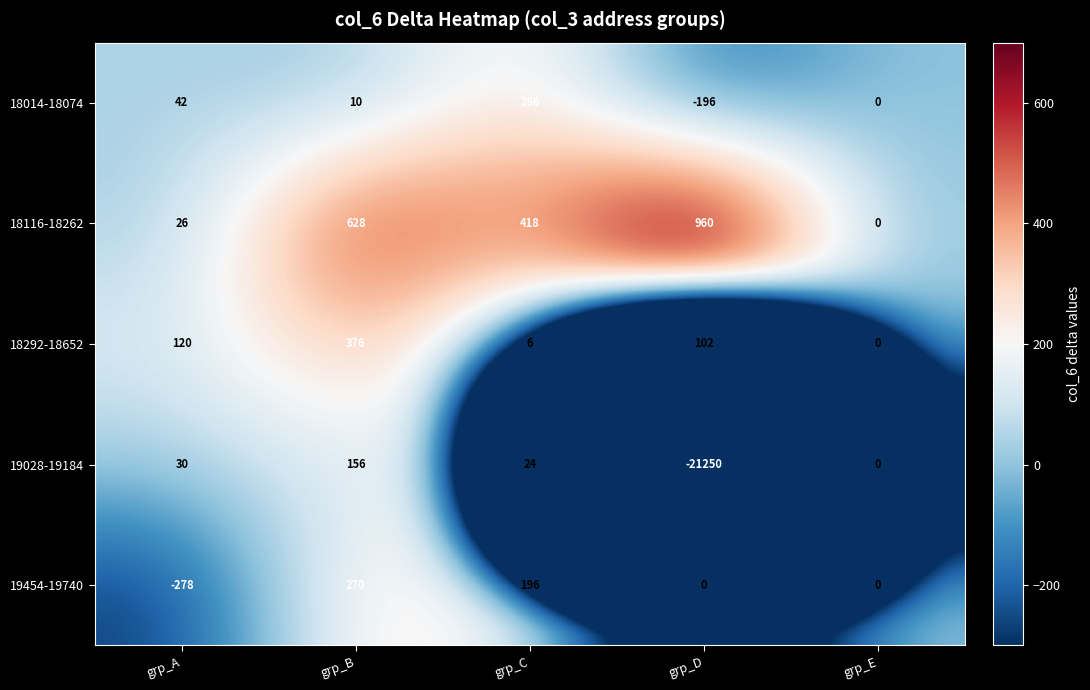

What is the difference between the 19028-19184 values at grp_B and grp_C?

132